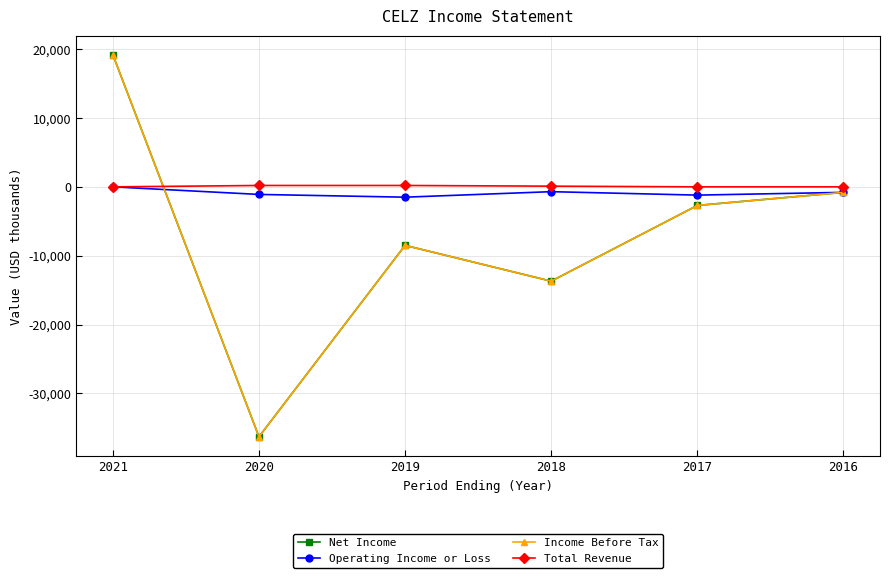

True or false: Operating Income or Loss and Net Income cross at least once.

True